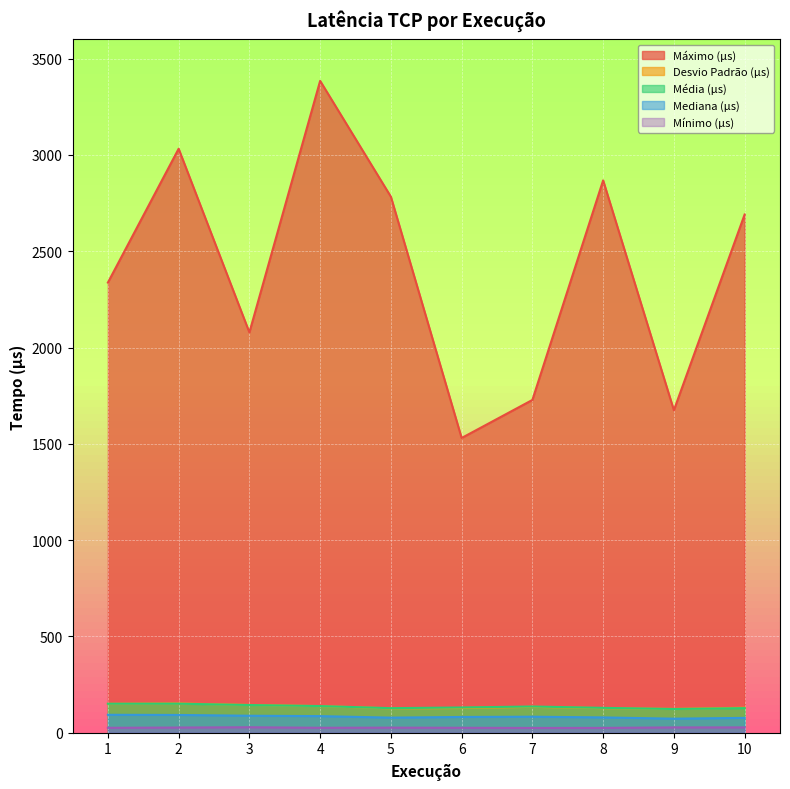

What is the difference between the Média (µs) values at 4 and 8?

9.3